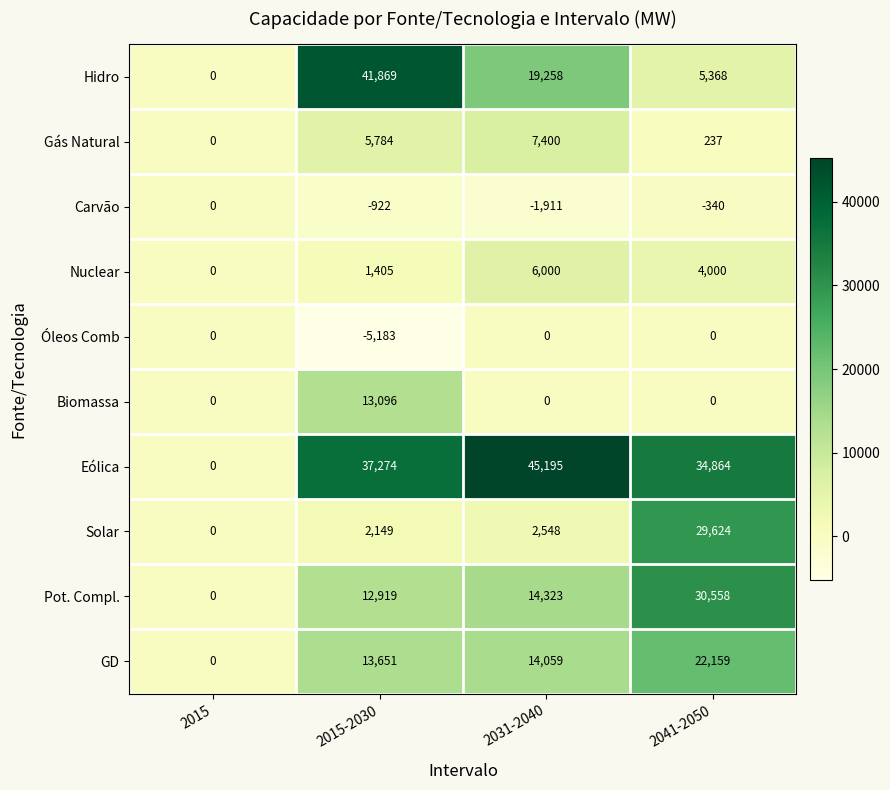

List the labels in order of Nuclear value, smallest first.

2015, 2015-2030, 2041-2050, 2031-2040